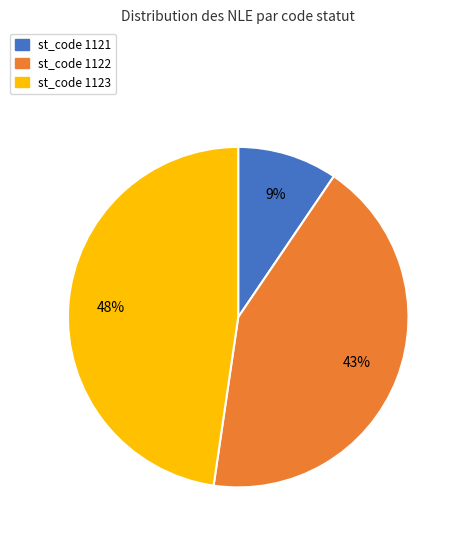

Is there any slice that represents more than half of the pie?

No